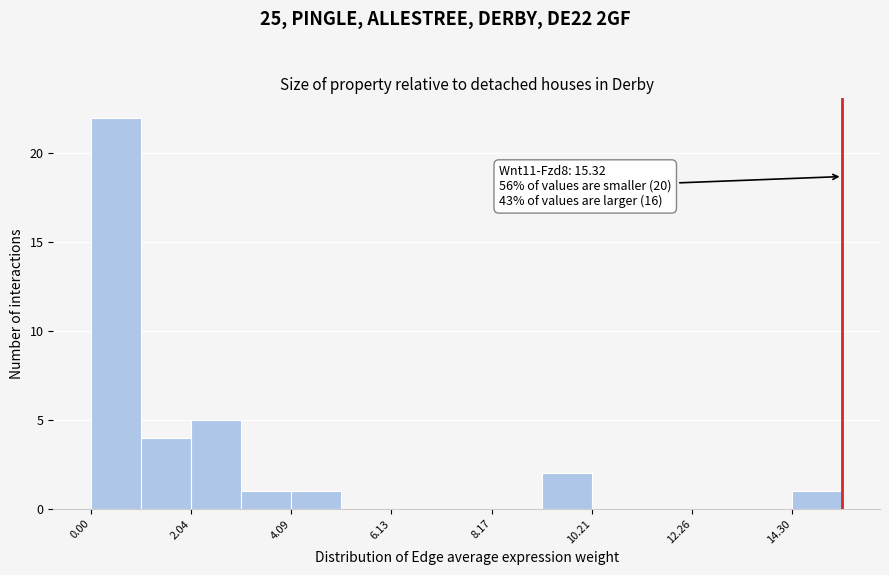

Read against the x-axis, roughly where is the centre of the tallest bar?

0.5